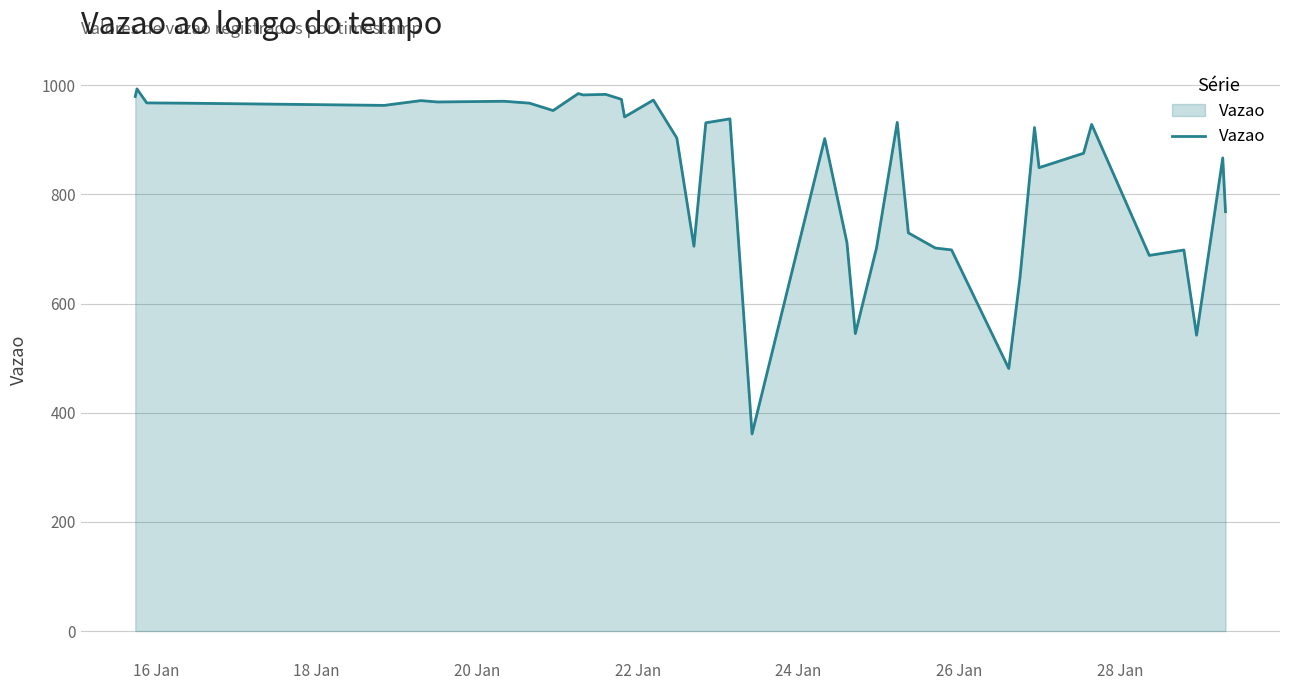

True or false: the data has more than 1 interior local peaks.

True